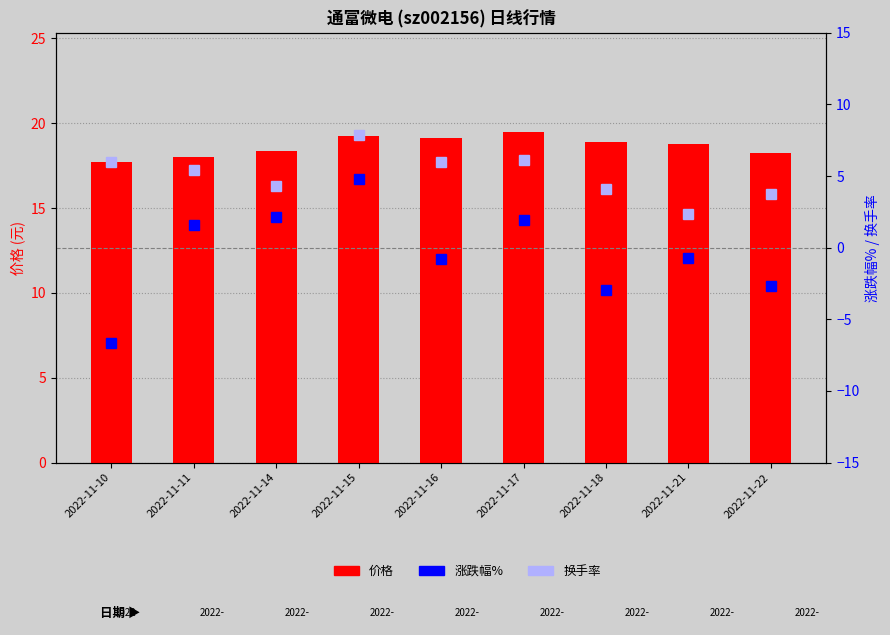

True or false: 换手率 has a value of 1.8 at 2022-11-14.

False